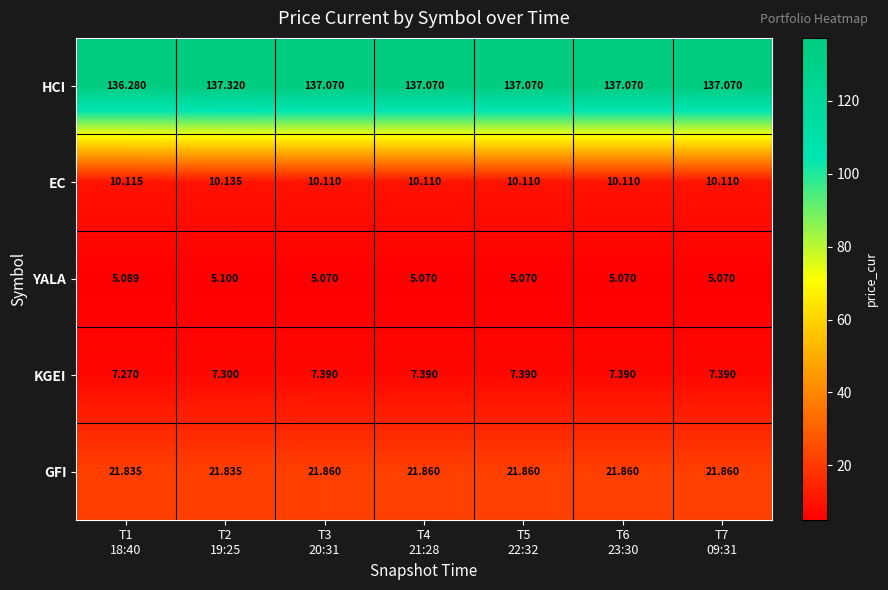

Which series has the widest spread of values?

HCI